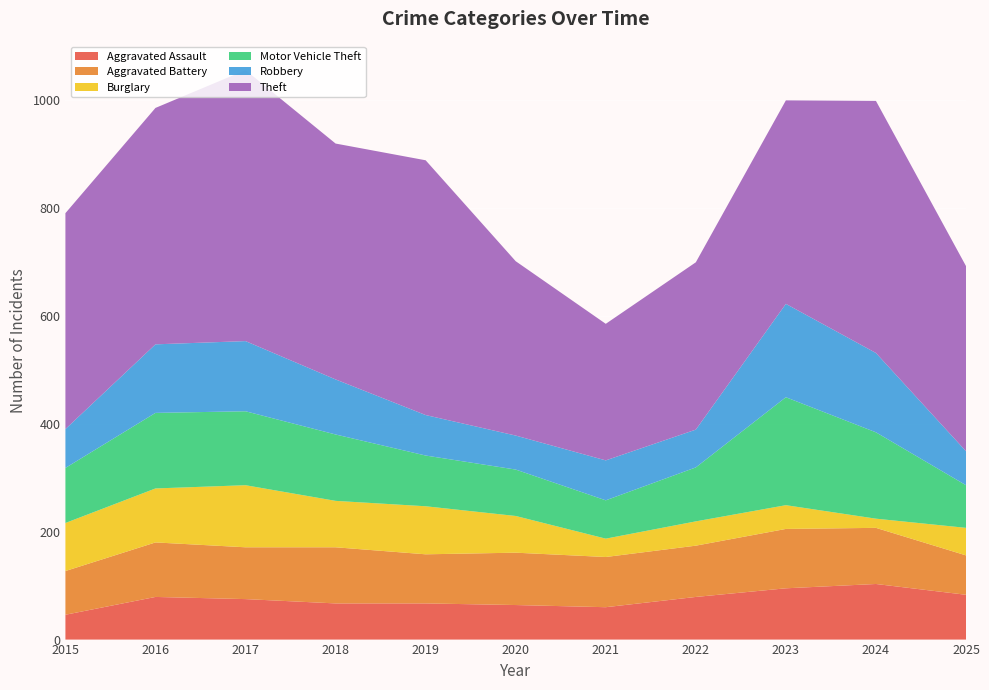

Reading left to right, what are all the values shown in this chart?

Aggravated Assault: 2015=46	2016=79	2017=75	2018=67	2019=67	2020=64	2021=60	2022=79	2023=95	2024=103	2025=83
Aggravated Battery: 2015=81	2016=101	2017=96	2018=104	2019=91	2020=97	2021=93	2022=95	2023=110	2024=104	2025=73
Burglary: 2015=89	2016=100	2017=115	2018=86	2019=89	2020=68	2021=34	2022=45	2023=44	2024=17	2025=51
Motor Vehicle Theft: 2015=102	2016=140	2017=137	2018=123	2019=94	2020=86	2021=71	2022=100	2023=200	2024=160	2025=79
Robbery: 2015=72	2016=127	2017=130	2018=102	2019=75	2020=63	2021=74	2022=70	2023=173	2024=147	2025=63
Theft: 2015=400	2016=438	2017=502	2018=437	2019=472	2020=323	2021=253	2022=310	2023=377	2024=467	2025=343